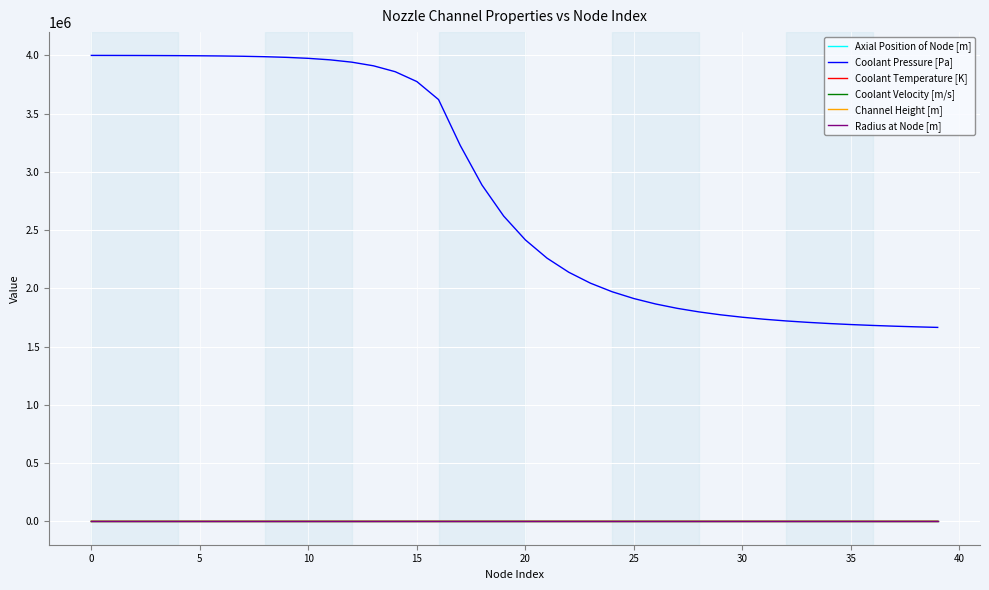

Which series has the largest total across all categories?

Coolant Pressure [Pa]